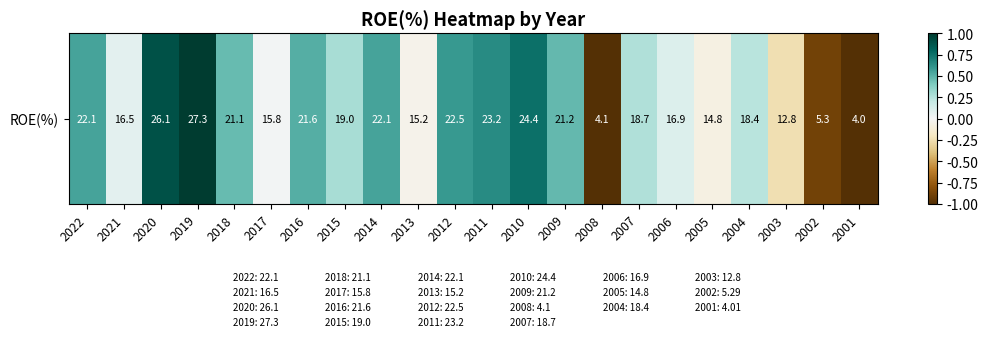

Rank the categories by value from highest to lowest.

2019, 2020, 2010, 2011, 2012, 2022, 2014, 2016, 2009, 2018, 2015, 2007, 2004, 2006, 2021, 2017, 2013, 2005, 2003, 2002, 2008, 2001